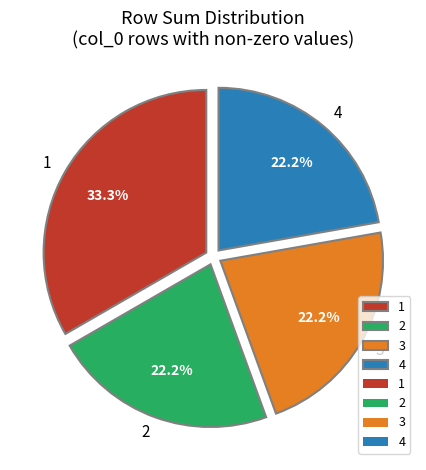

What is the ratio of the value at 3 to the value at 2?

1.0